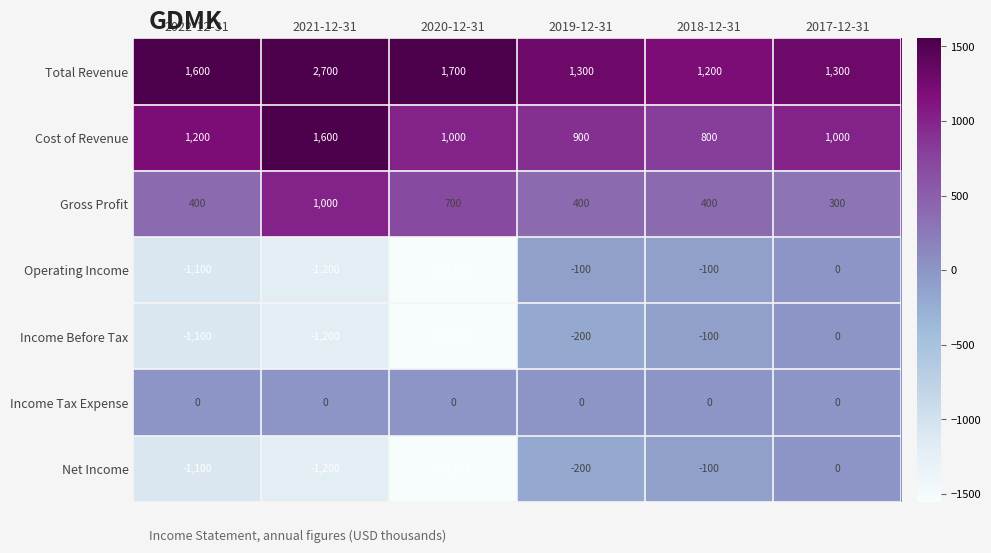

Which label corresponds to the smallest value in the chart?

2020-12-31